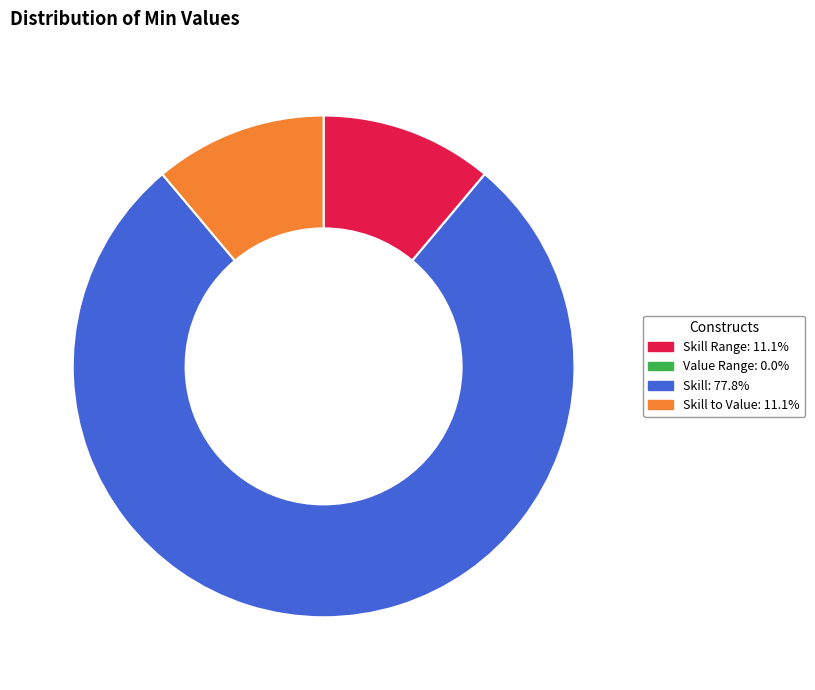

Is there any slice that represents more than half of the pie?

Yes